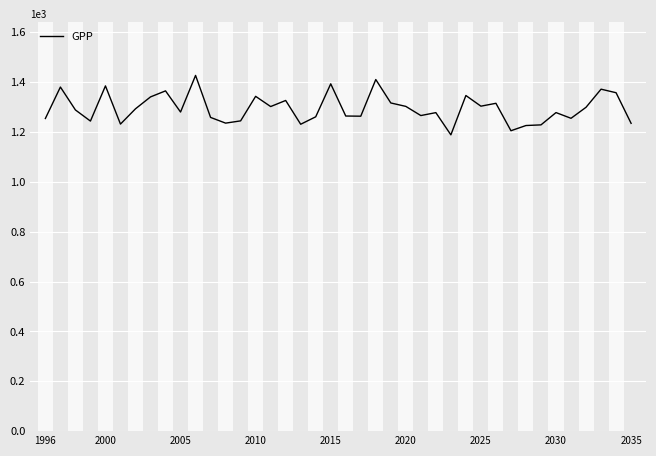

What is the difference between the maximum and minimum values?

238.5